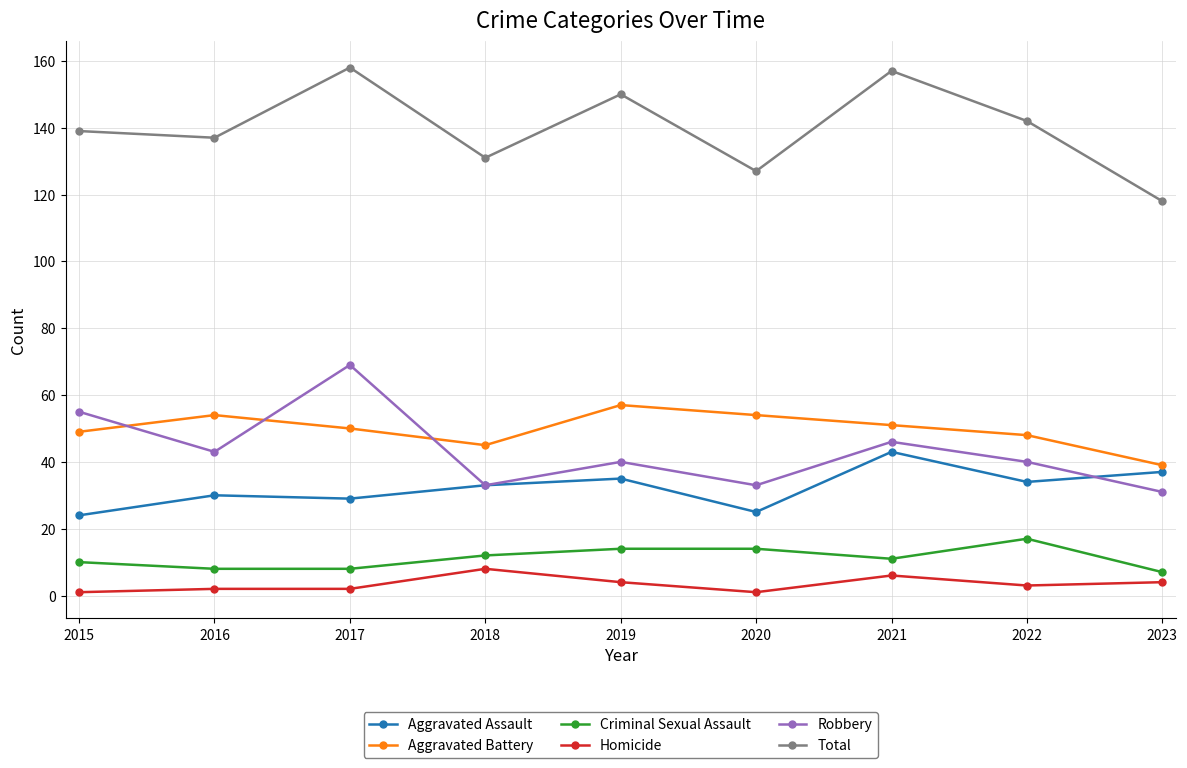

Between 2017 and 2022, which series saw the biggest shift?

Robbery